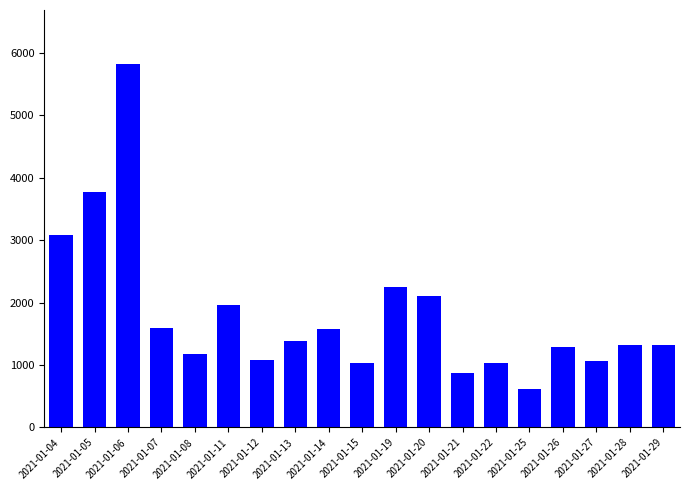

The value at 2021-01-21 is 173.8. True or false?

False